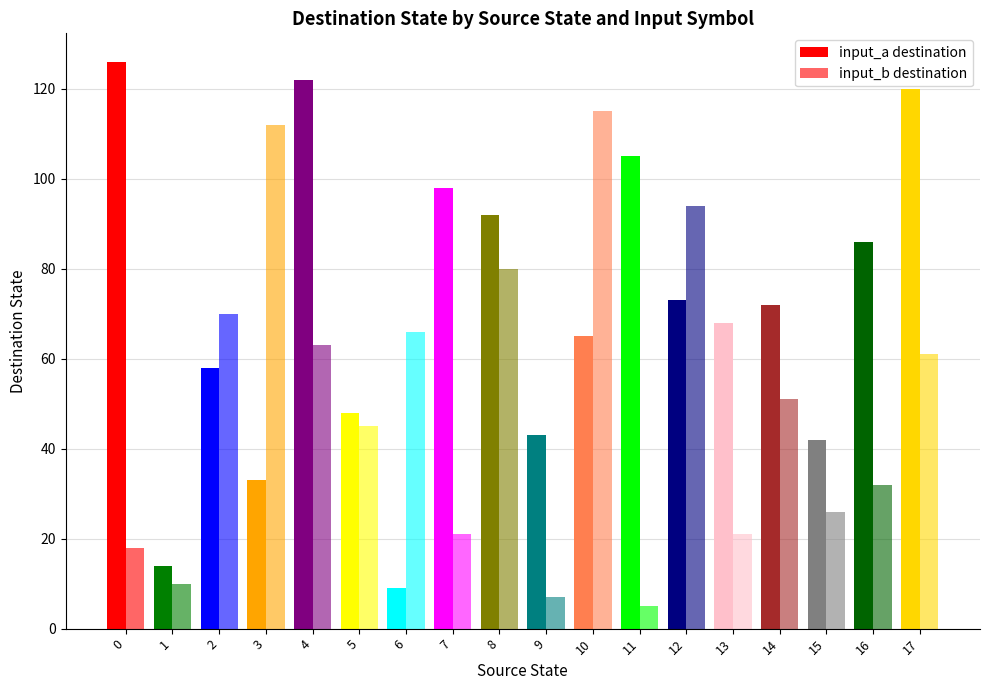

How many groups of bars are there?

18